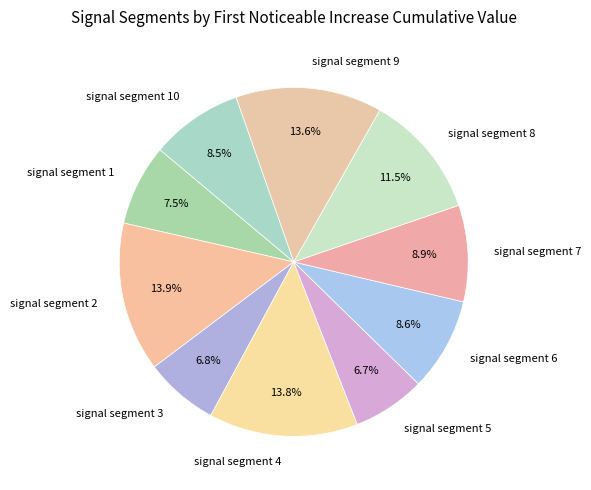

How many segments does this pie chart have?

10